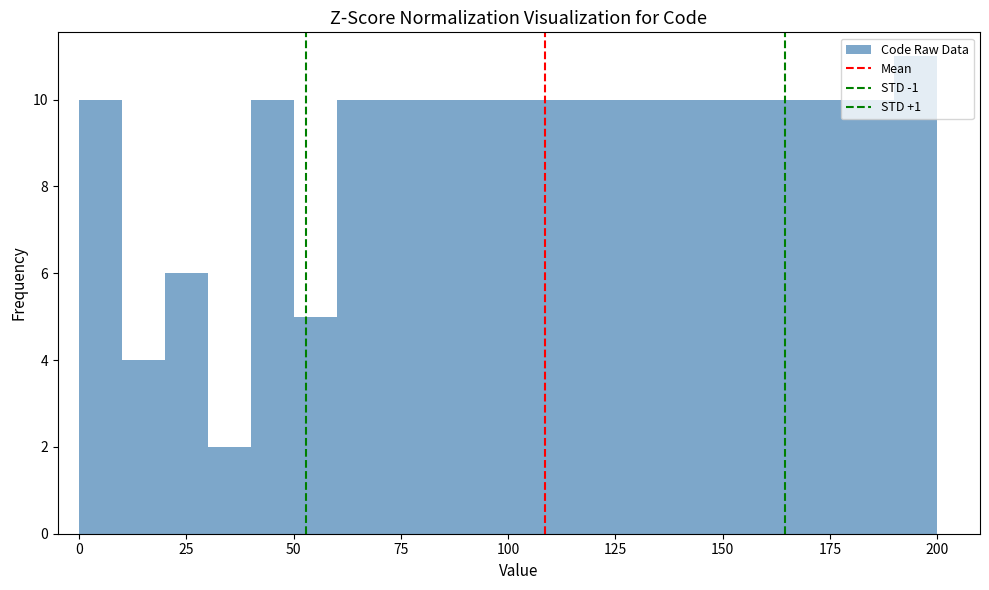

Around what value on the x-axis is the tallest bar? Give the approximate position of its centre, as read against the axis.

195